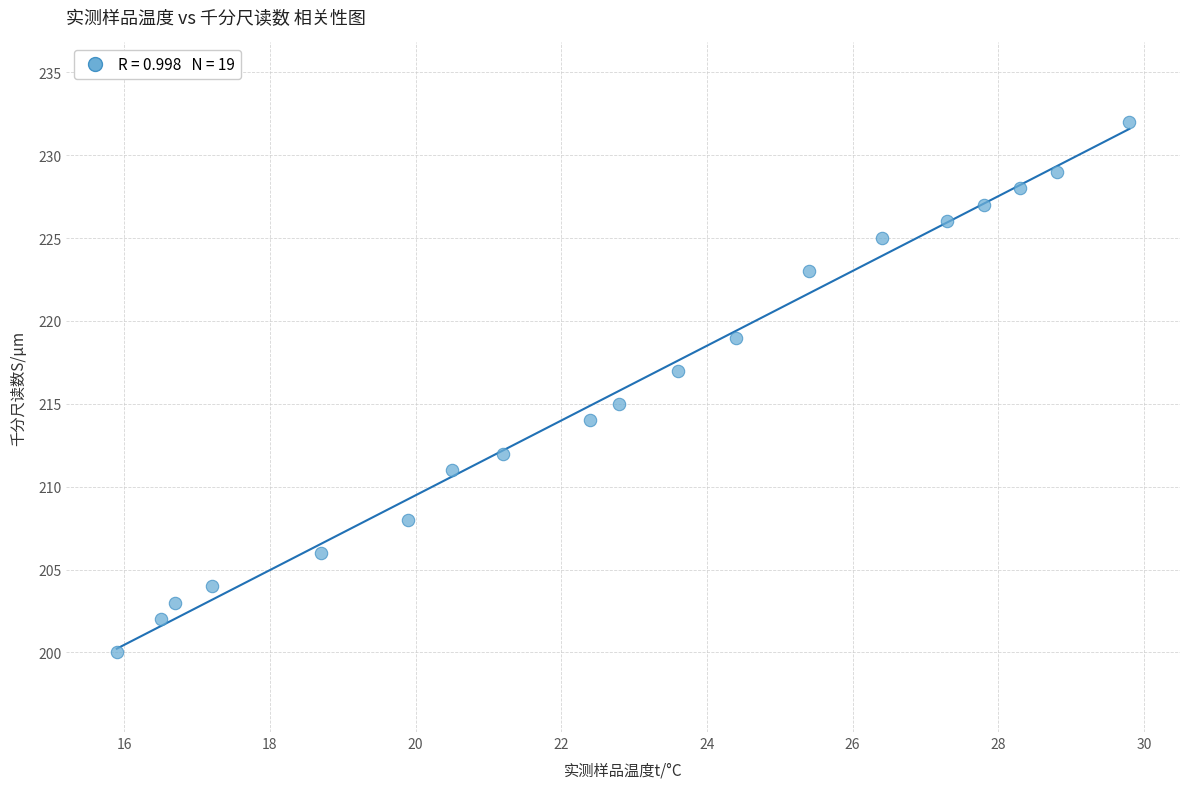

What is the range of Y values (max minus min)?

32